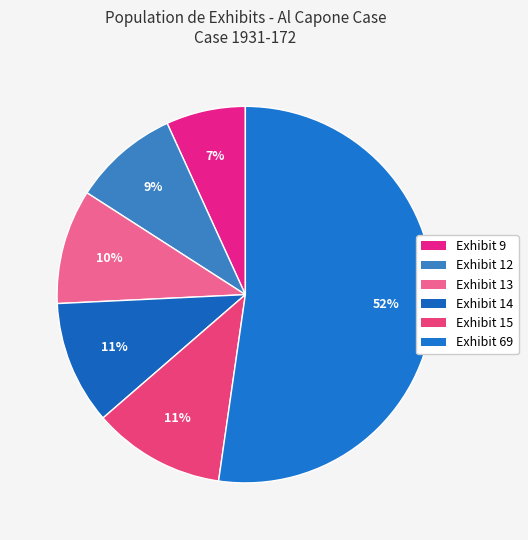

What percentage is the Exhibit 14 slice, to the nearest percent?

11%